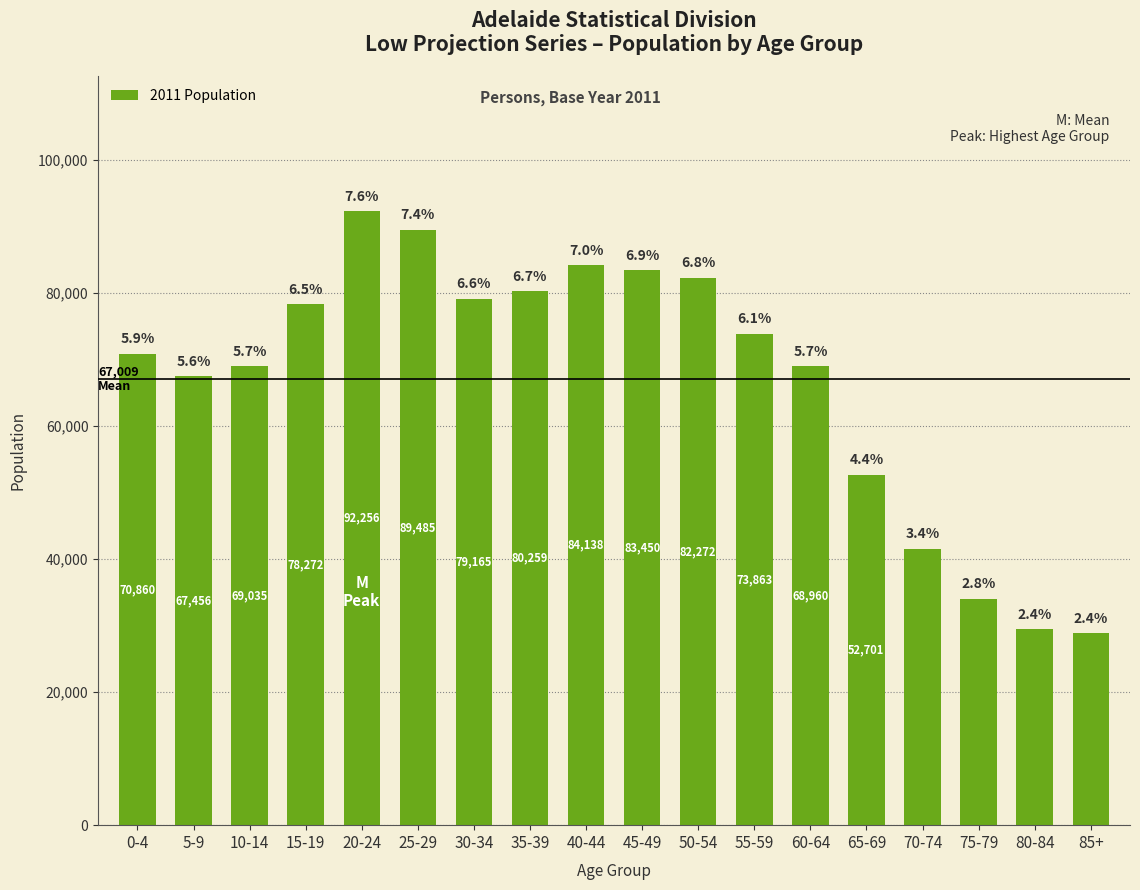

Are the bars horizontal?

No